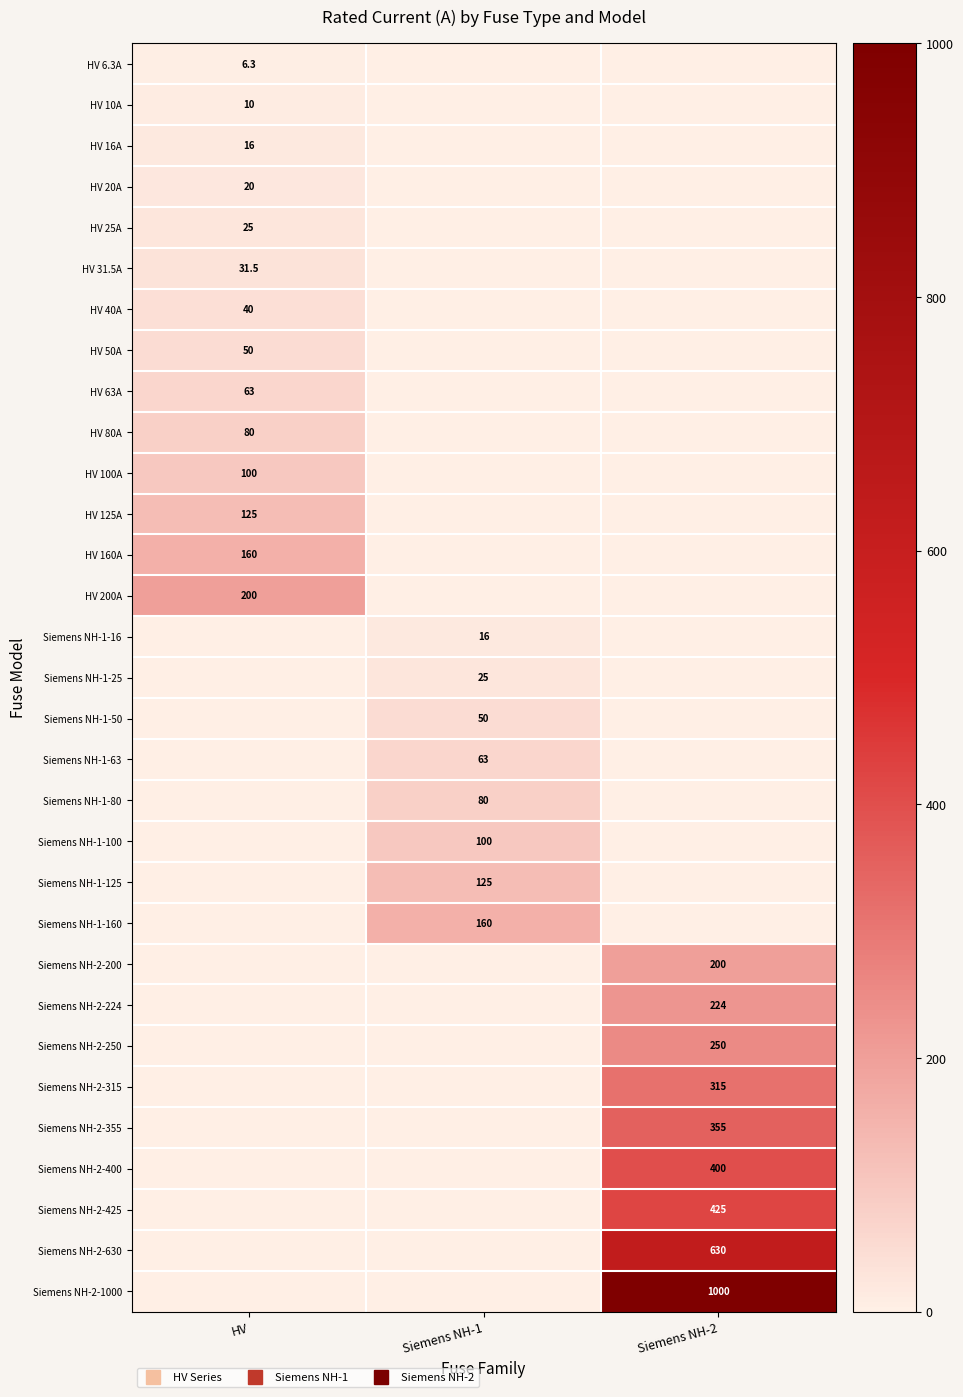

Which series changed the most between HV and Siemens NH-1?

HV 200A